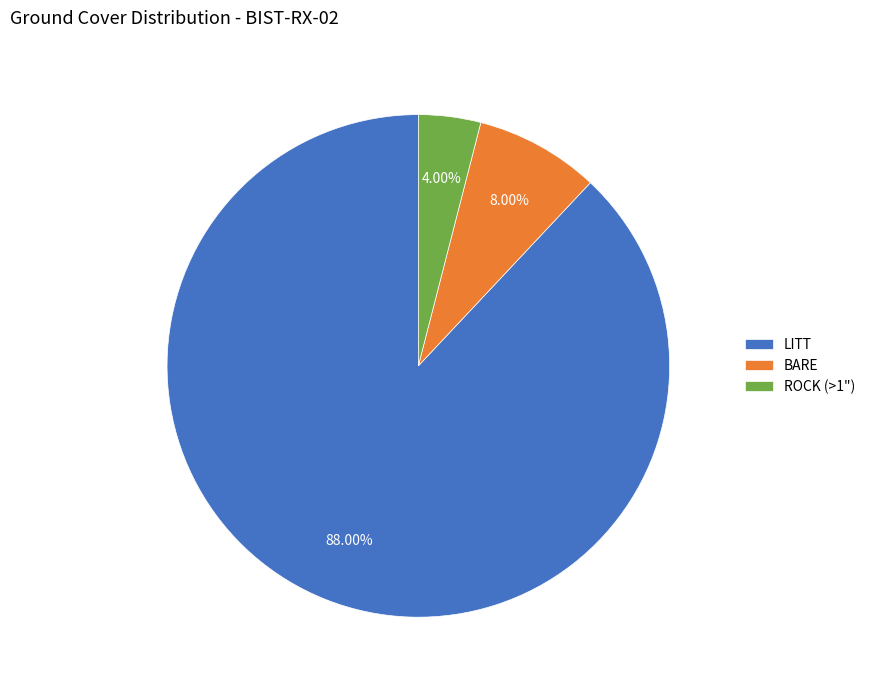

How much of the chart is everything except ROCK (>1")?

96.0%